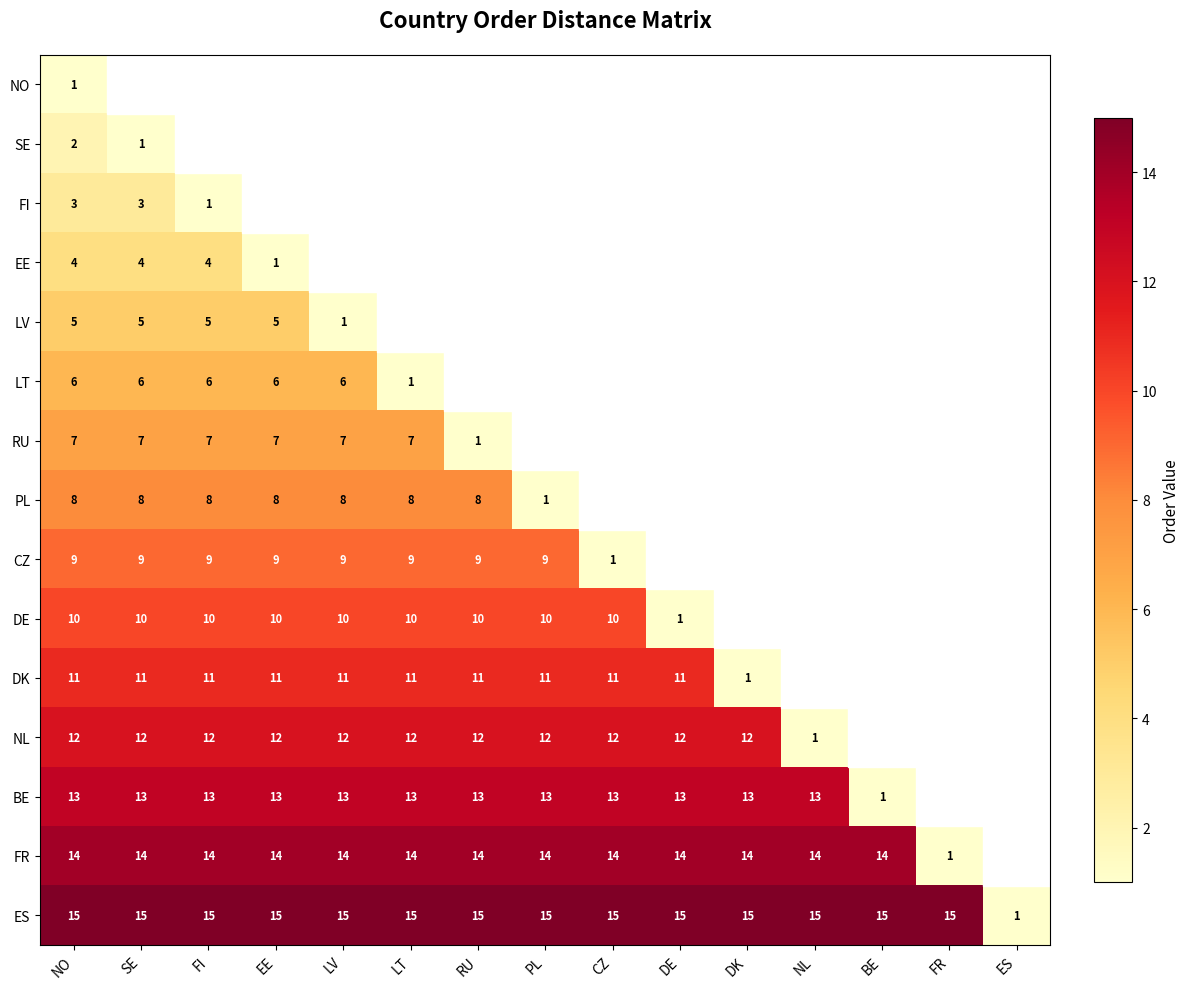

What is the sum of all ES values?

211